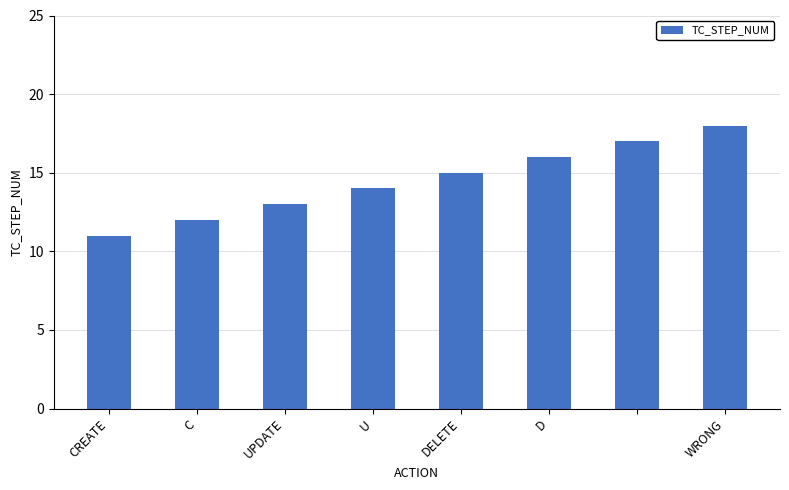

What is the smallest value displayed?

11